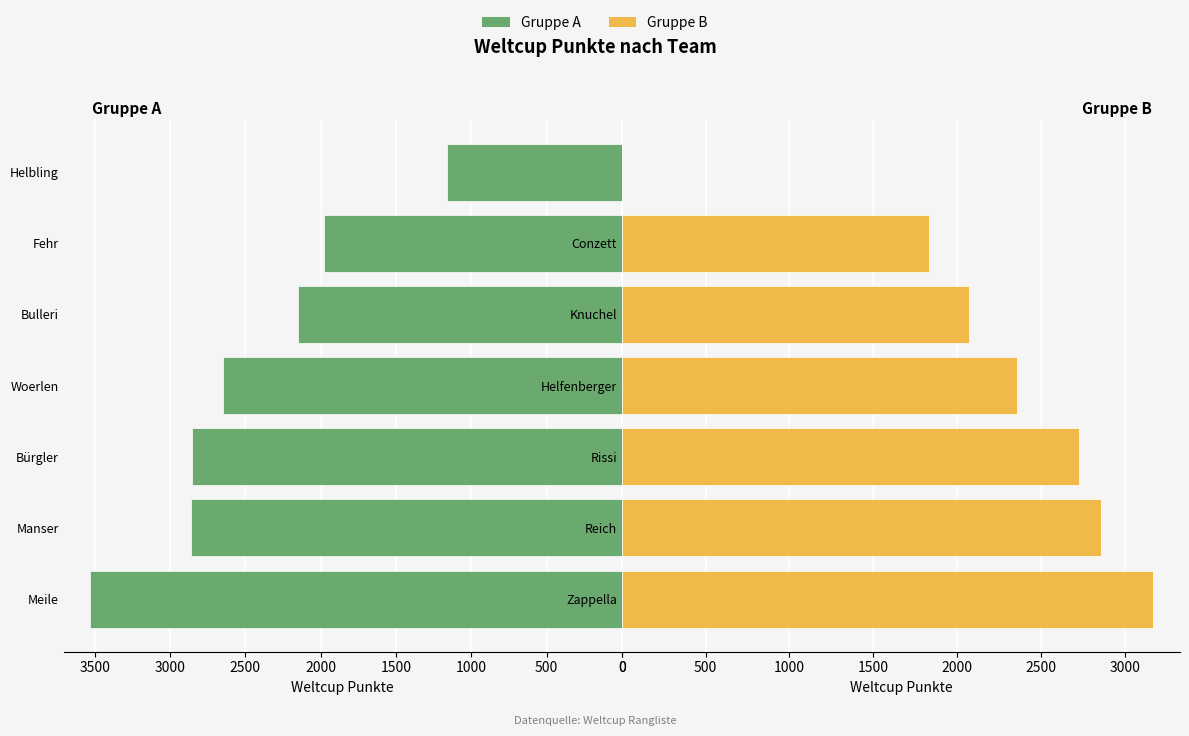

What is the difference between the second highest and second lowest values in the Gruppe A (gerade Ränge) series?

882